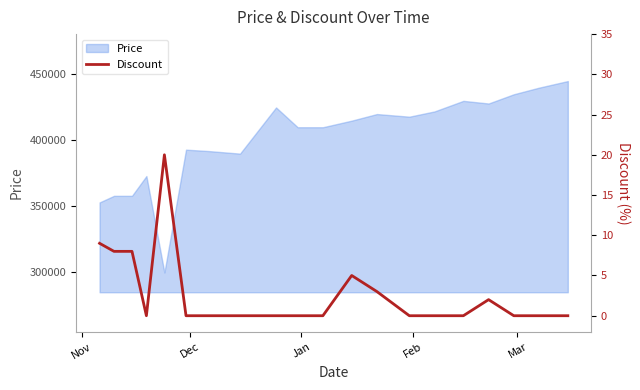

What is the highest value of the Price series?

445000